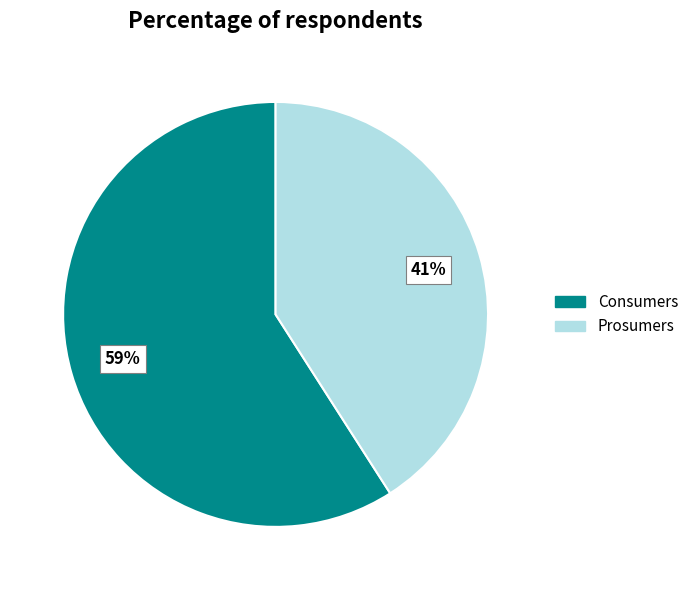

Which category has the smallest portion of the pie?

Prosumers